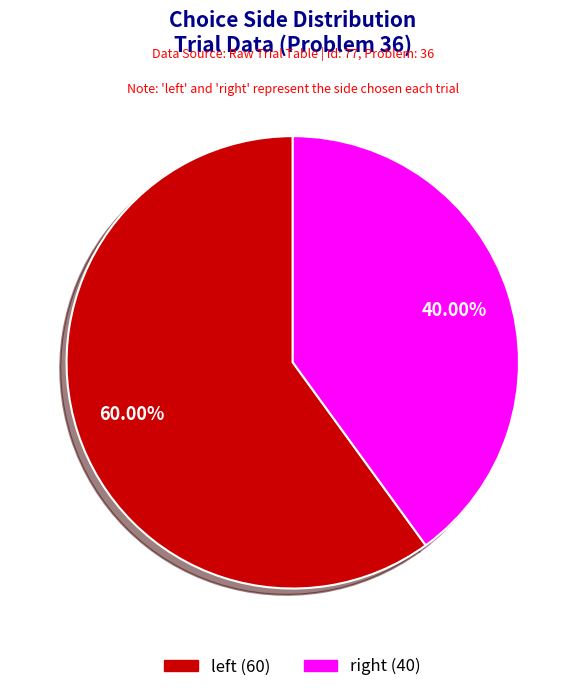

Rank the categories by value from highest to lowest.

left, right